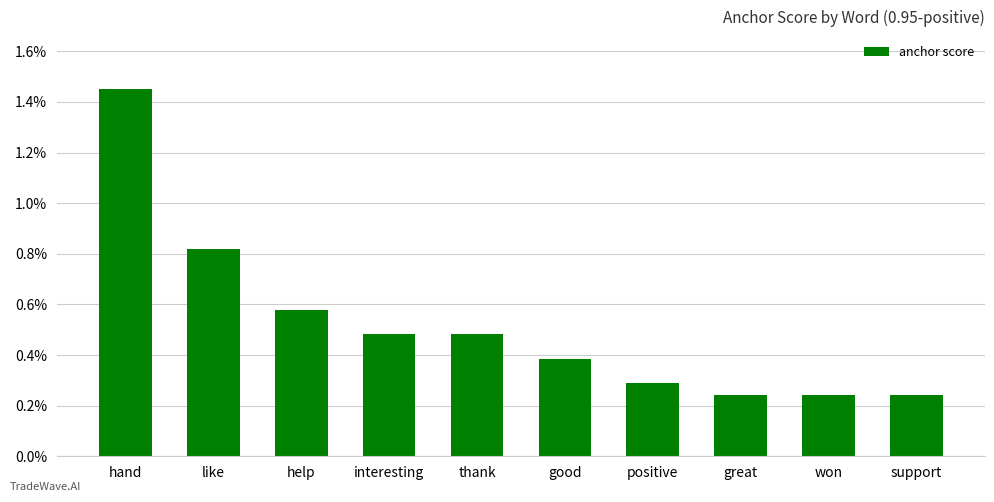

Rank the categories by value from lowest to highest.

great, won, support, positive, good, interesting, thank, help, like, hand